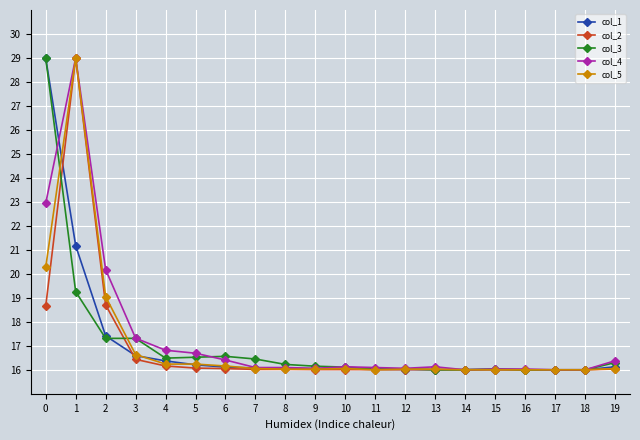

How many distinct data groups are displayed?

5